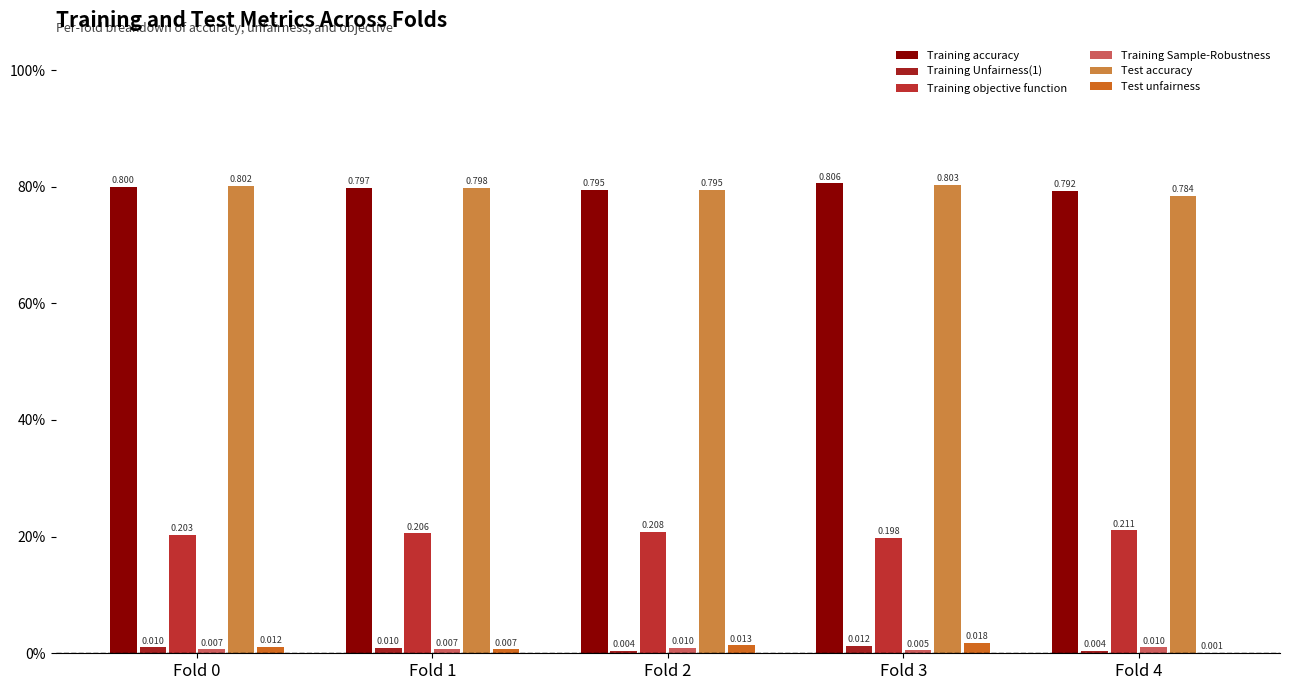

Which has a higher value, Fold 2 or Fold 4?

Fold 2